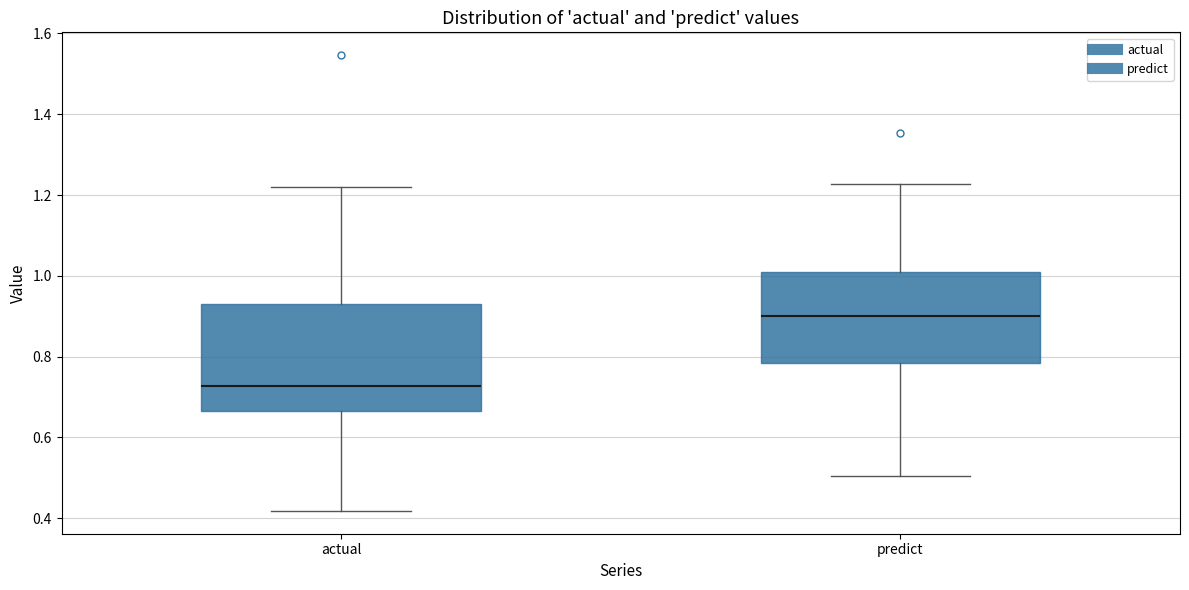

Reading left to right, read every box against the y-axis: the position of its median line, the range the box covers, and the ends of its whiskers. The values are not printed on the chart, so give them approximately, as read against the axis.

actual: median 0.72, box 0.66 to 0.94, whiskers 0.42 to 1.22
predict: median 0.90, box 0.78 to 1.00, whiskers 0.50 to 1.22